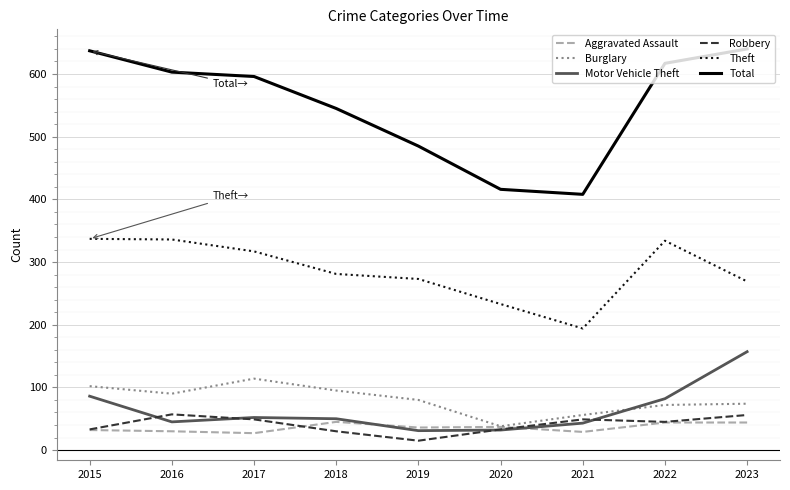

What is the sum of the Theft values at 2016 and 2019?

609